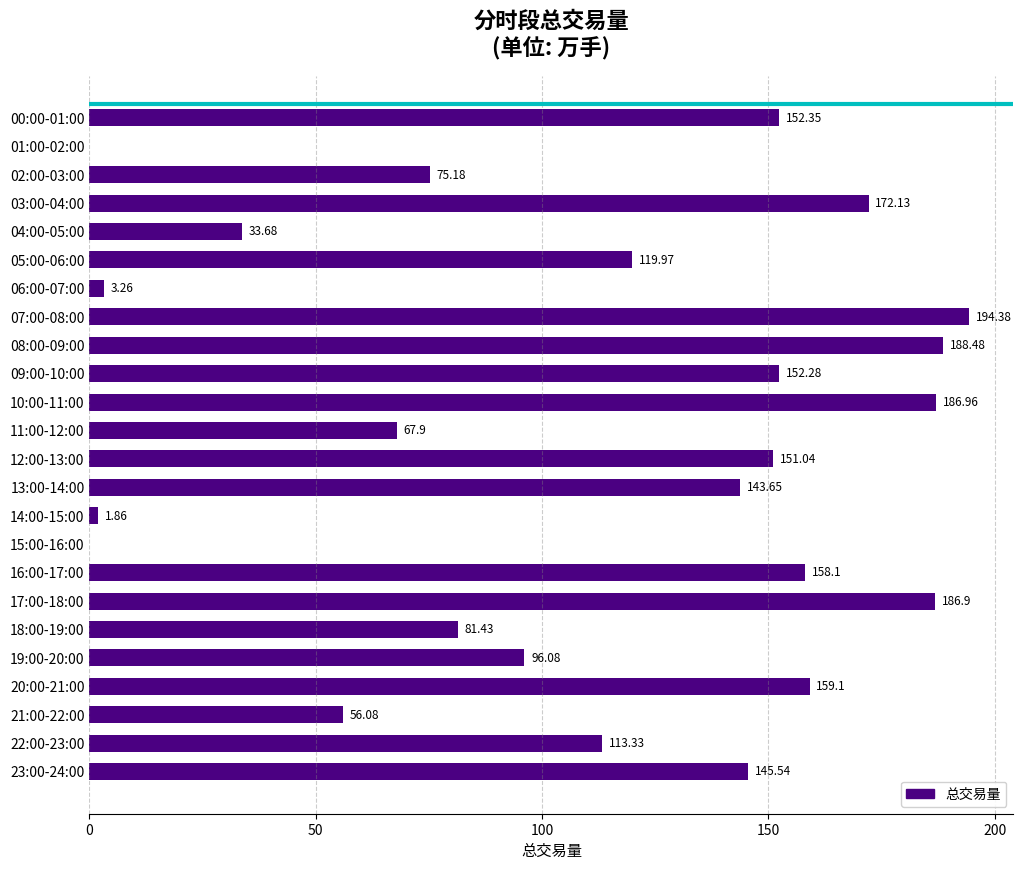

What is the sum of all values?

2639.7